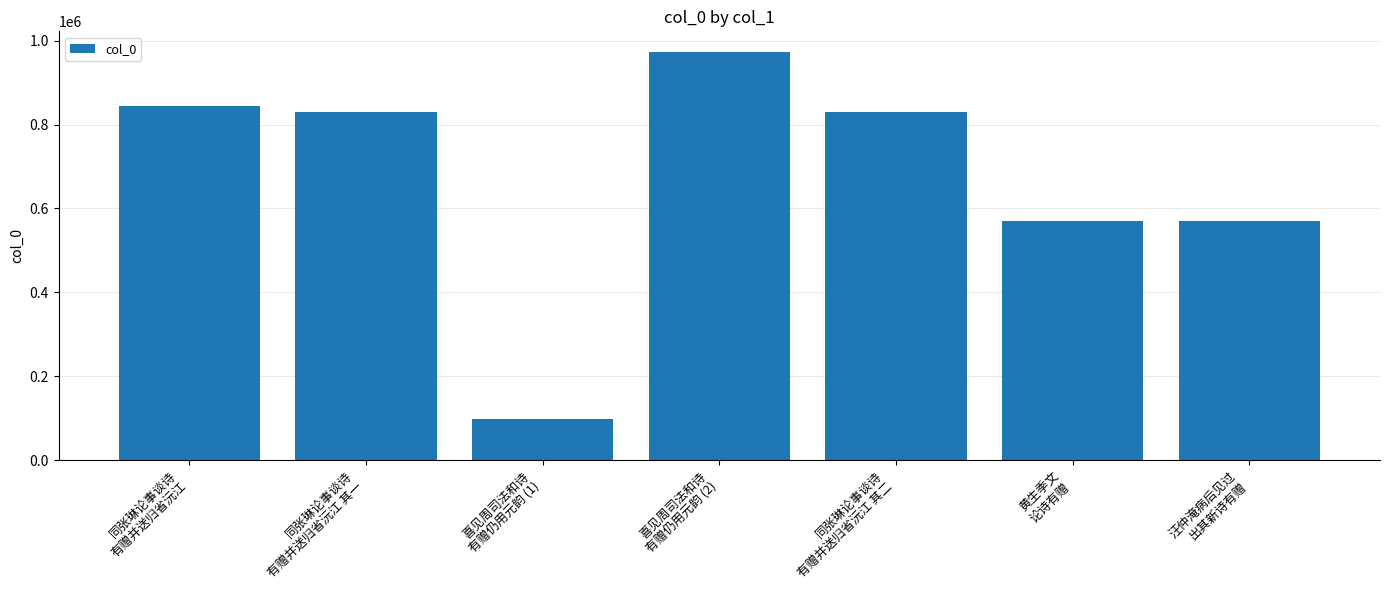

Which label corresponds to the largest value in the chart?

喜见周司法和诗
有赠仍用元韵 (2)